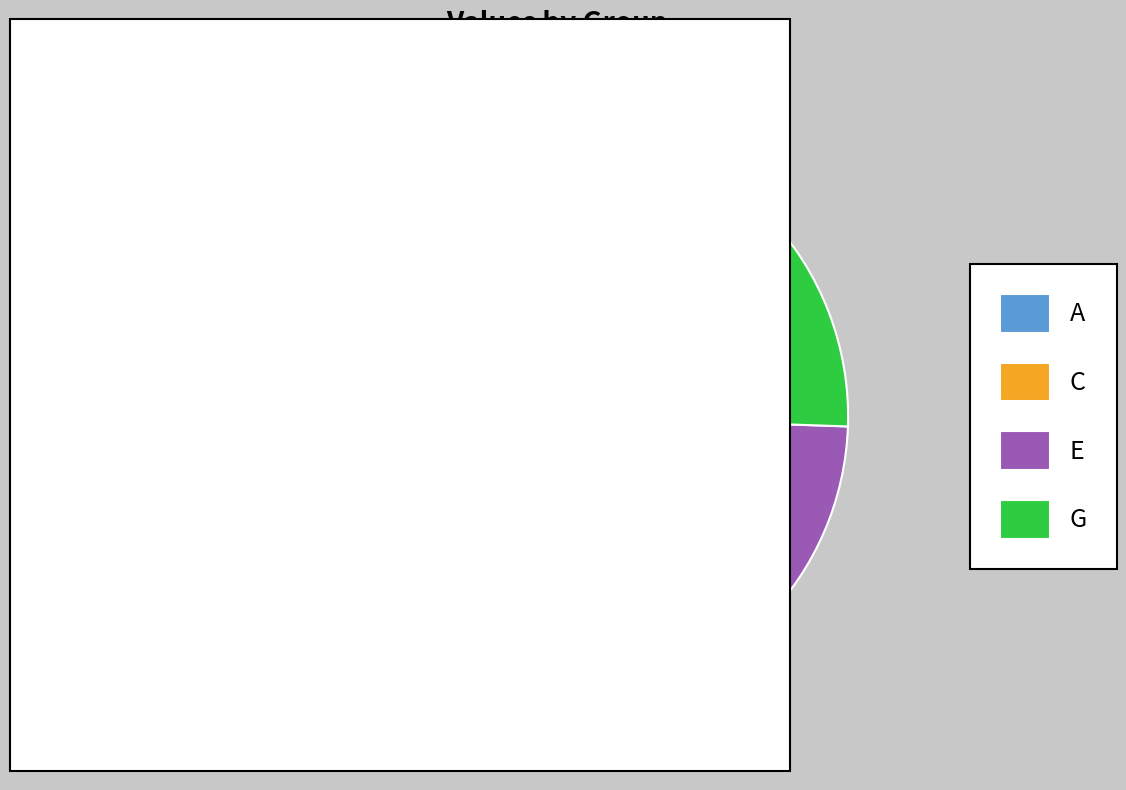

Is it true that E is 24% of the pie?

True